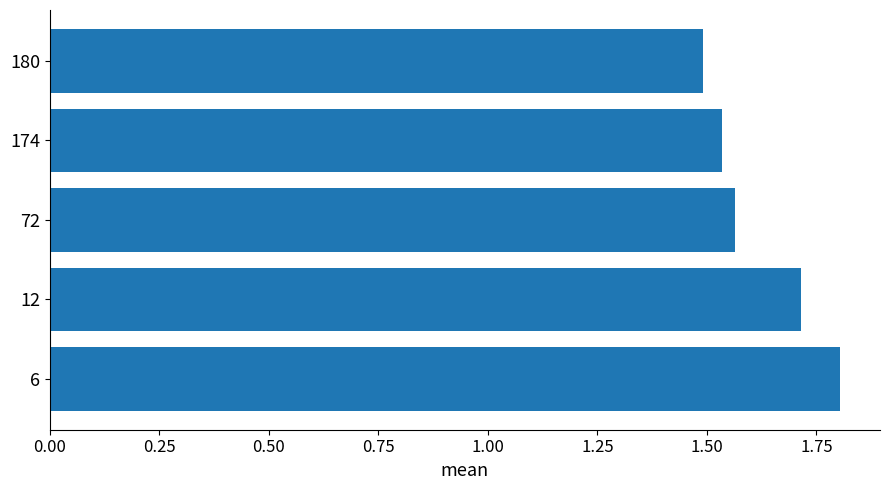

How many categories are shown in the chart?

5